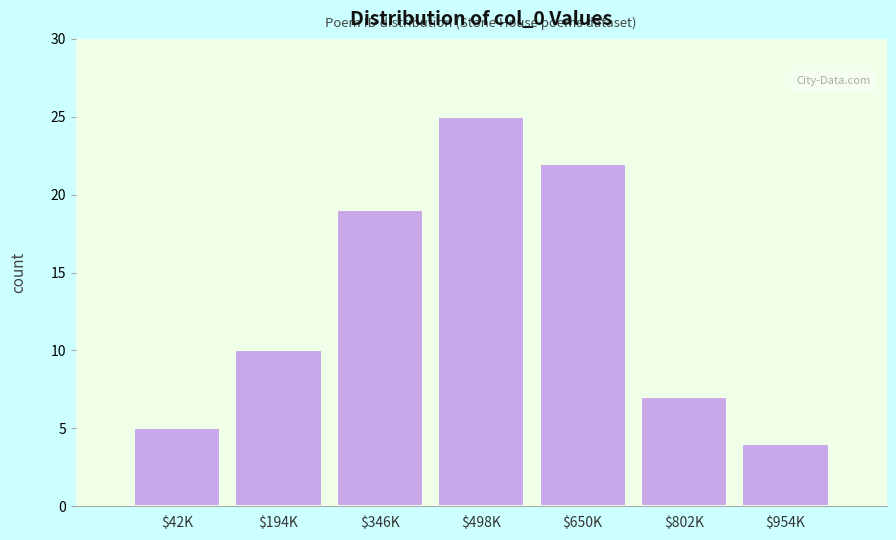

Reading right to left, transcribe all the data shown in this chart.

4	7	22	25	19	10	5